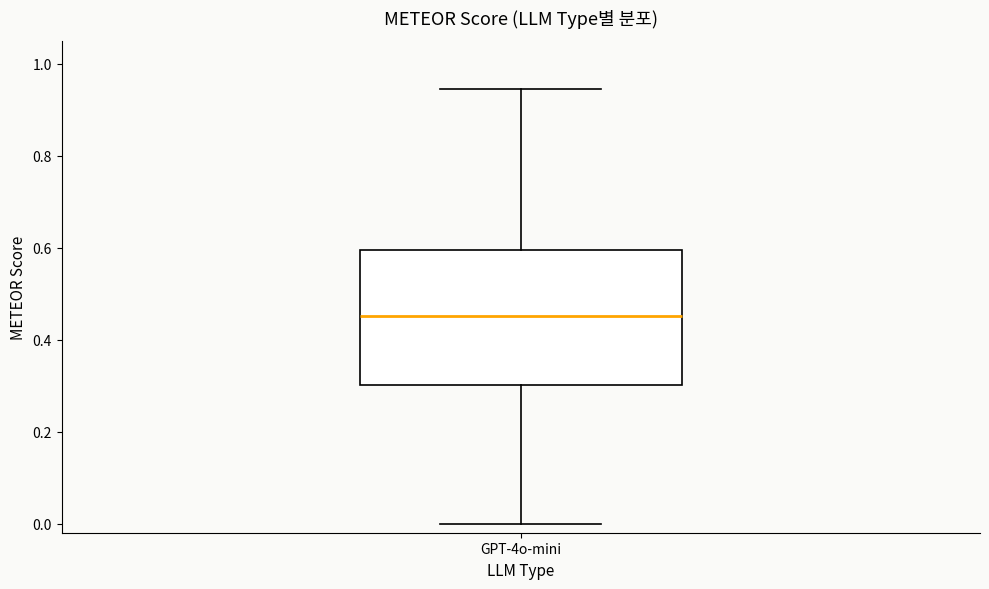

Transcribe this box plot: give where the median line is, the range the box spans, and where the two whiskers end, as read against the y-axis. The values are not printed on the chart, so give them approximately, as read against the axis.

median 0.46, box 0.30 to 0.60, whiskers 0.00 to 0.94